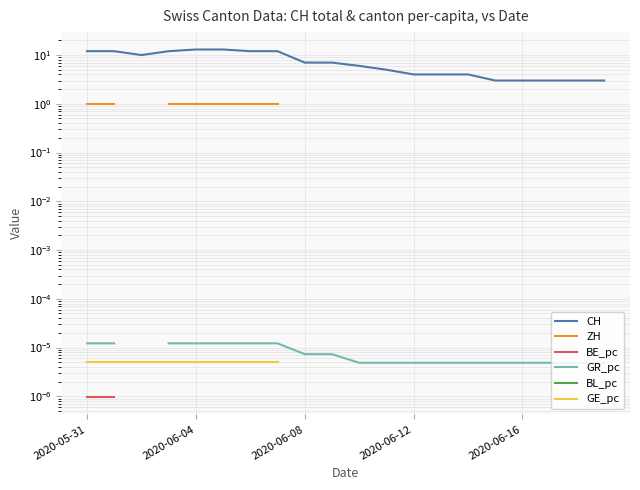

Is it true that GR_pc equals 0.0 at 18?

False